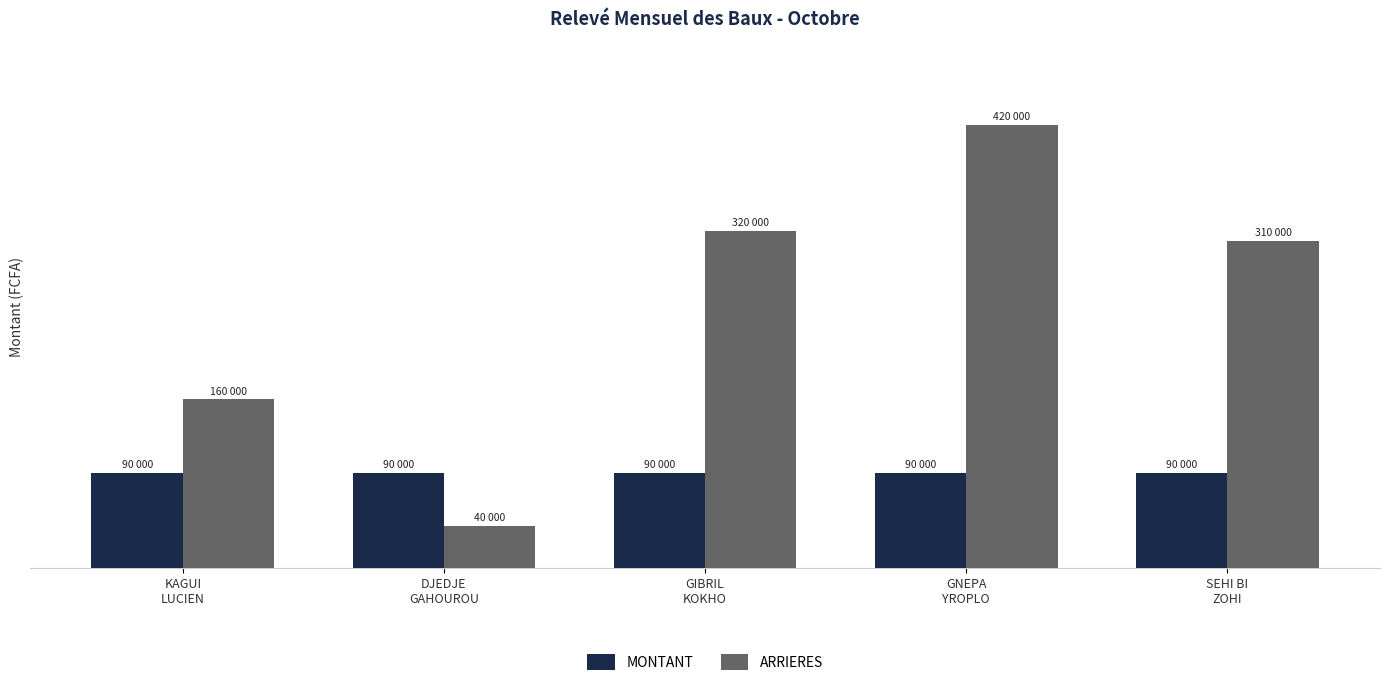

Rank the series by their maximum value, from lowest to highest.

MONTANT, ARRIERES